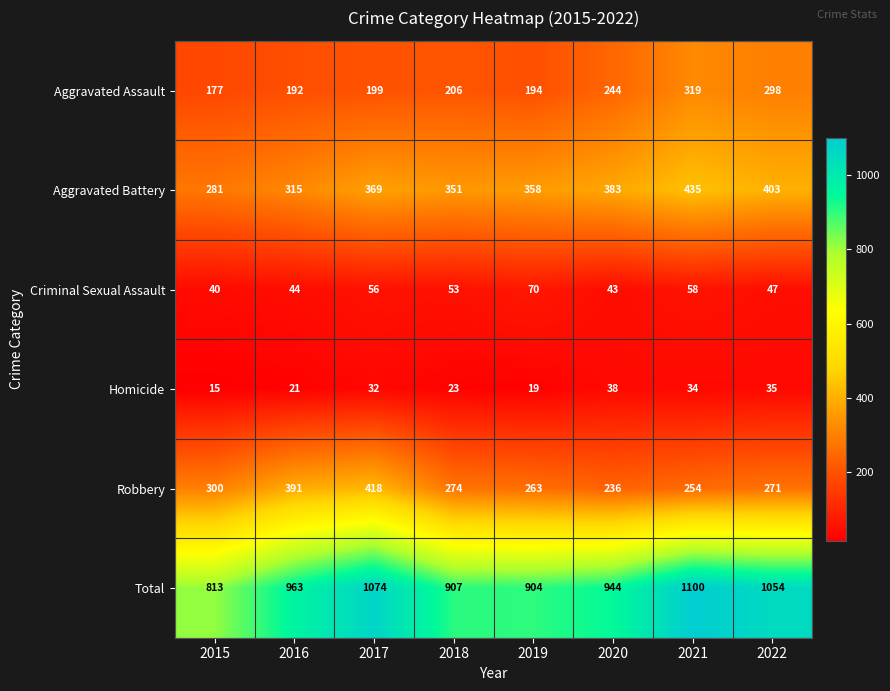

Where does the Robbery series first go above 274?

2015